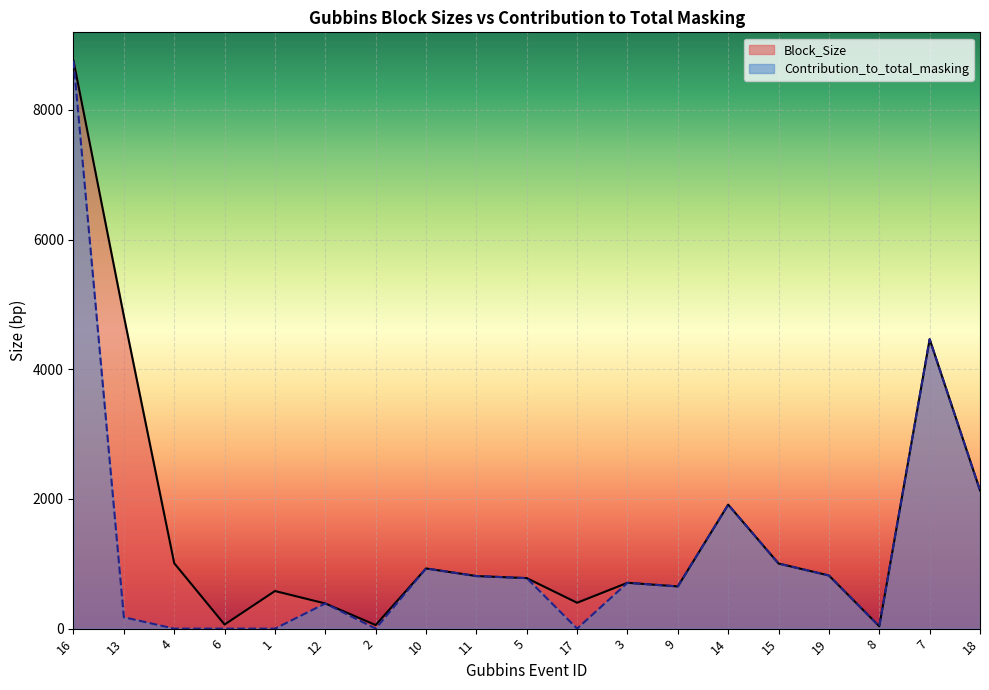

What is the difference between the maximum and second lowest values in the Block_Size series?

8704